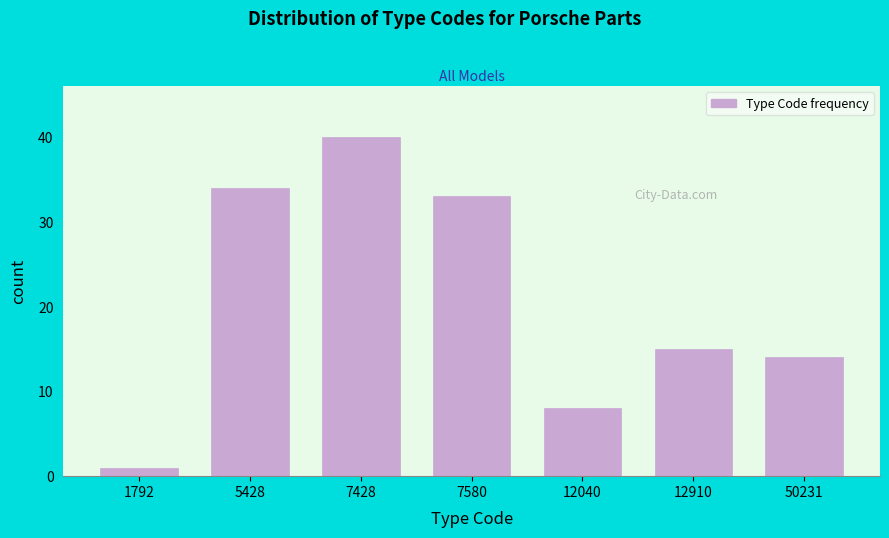

Reading right to left, extract all data points from this chart.

50231=14	12910=15	12040=8	7580=33	7428=40	5428=34	1792=1